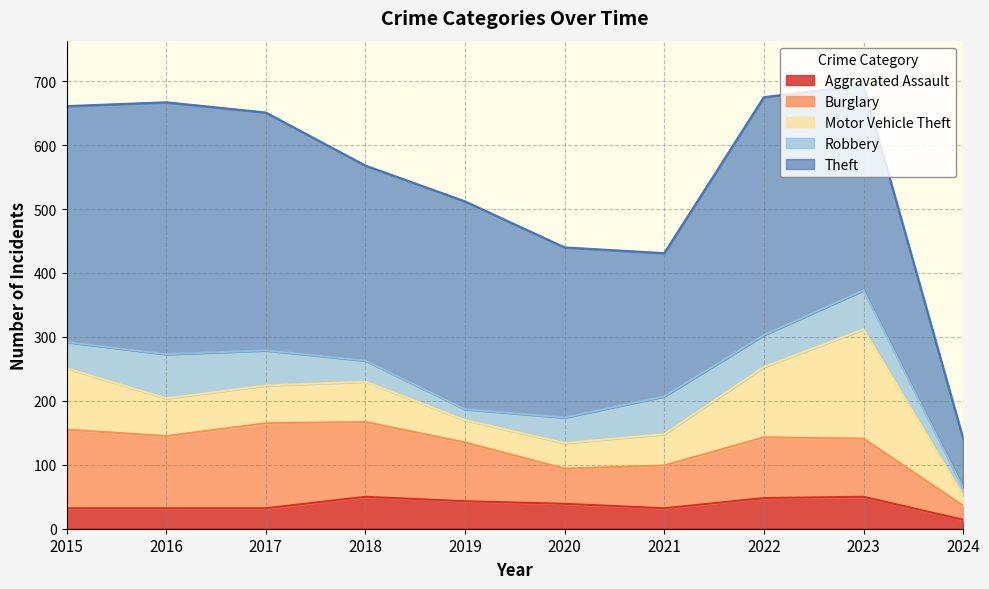

What is the value of the Theft point at the 4th from the left?

305